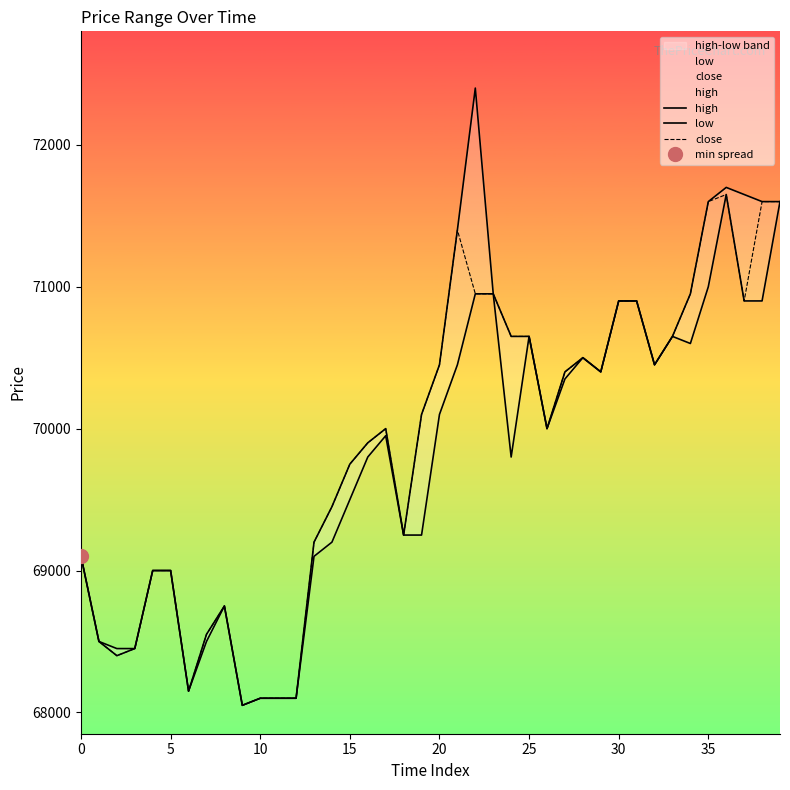

True or false: close has more than 0 points higher than both neighbors.

True